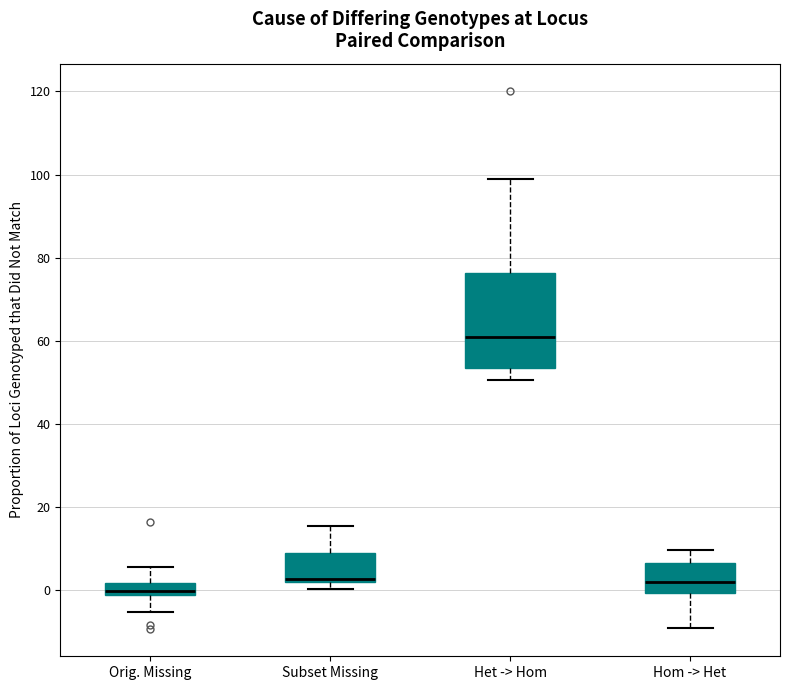

Which box is the tallest, from its lower edge to its upper edge?

Het -> Hom